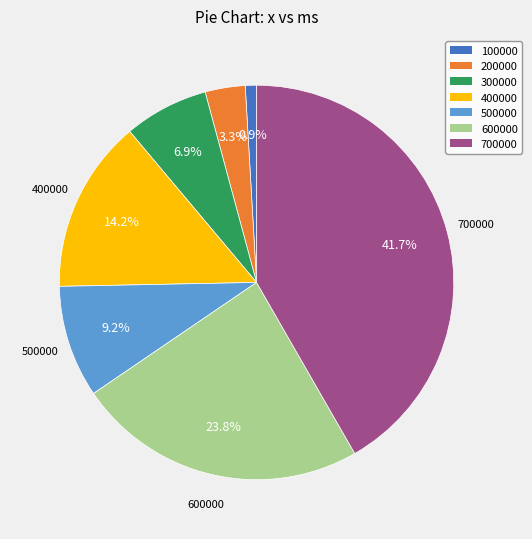

True or false: 400000 accounts for 26% of the total.

False